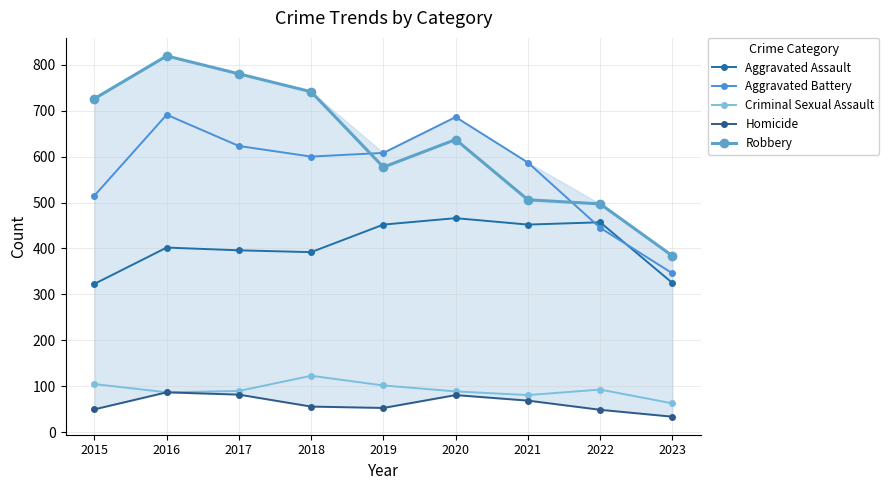

Which series has the largest total across all categories?

Robbery